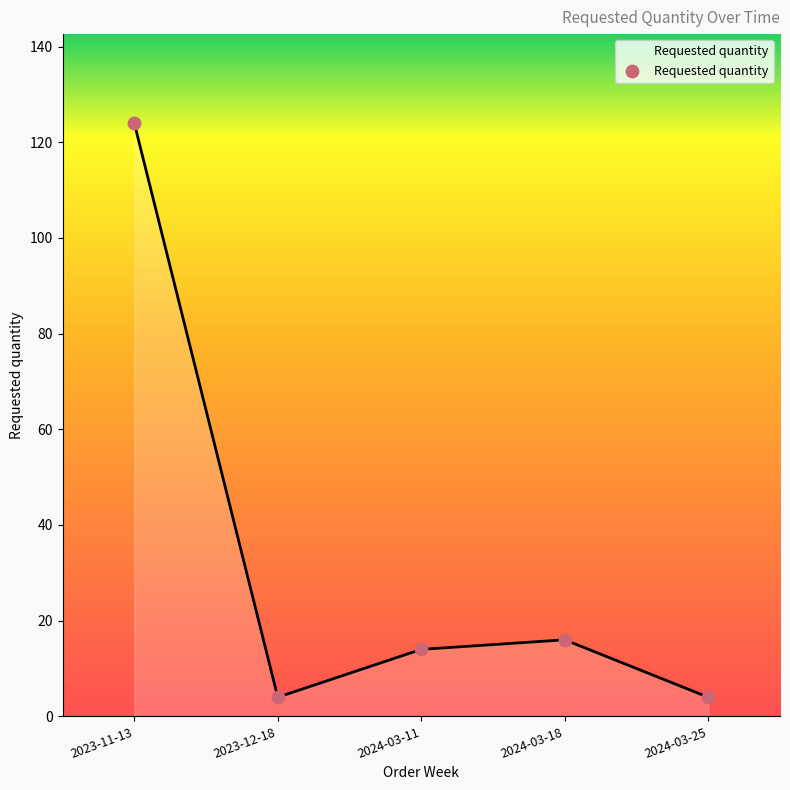

What is the change in value from 2024-03-11 to 2024-03-25?

-10